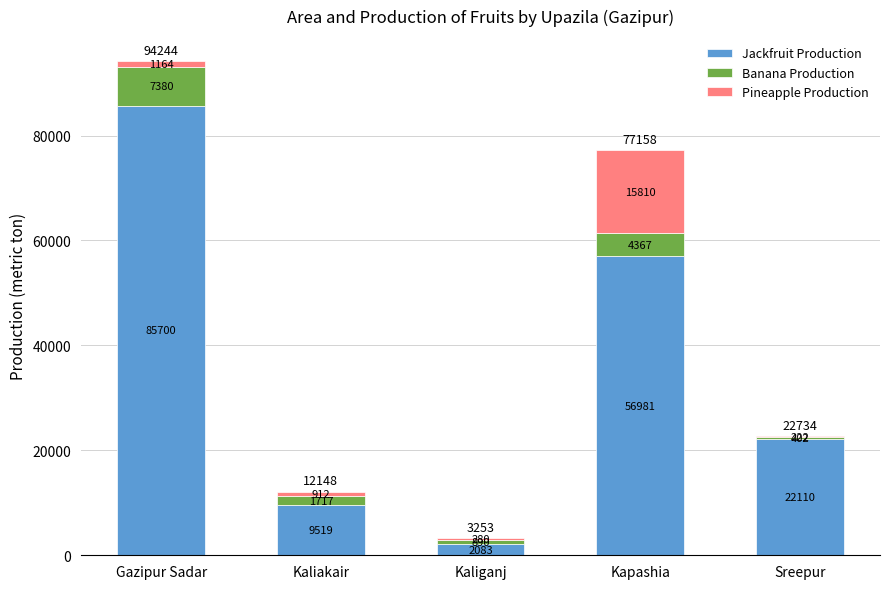

What is the highest value of the Jackfruit Production series?

85700